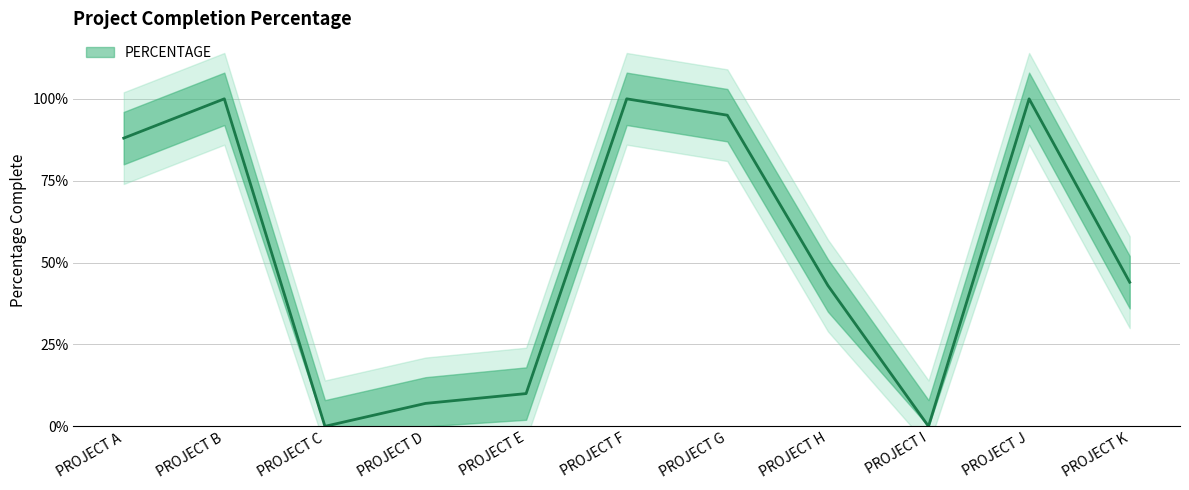

Reading left to right, what are all the values shown in this chart?

0.9	1.0	0.0	0.1	0.1	1.0	0.9	0.4	0.0	1.0	0.4